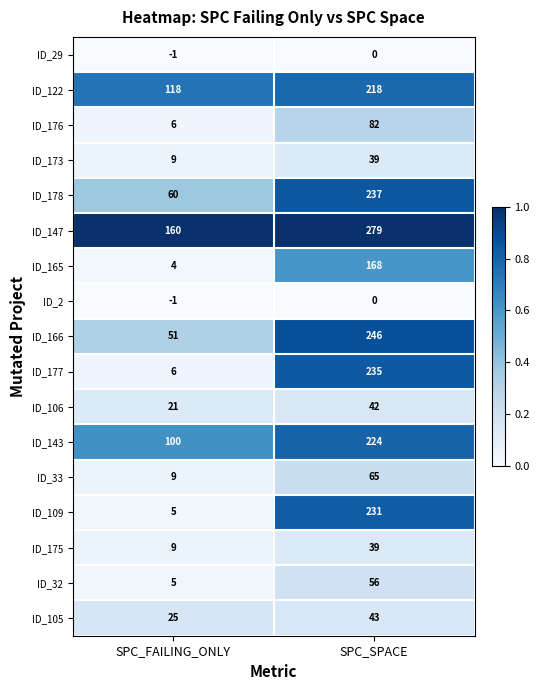

Count the number of data series in this chart.

17